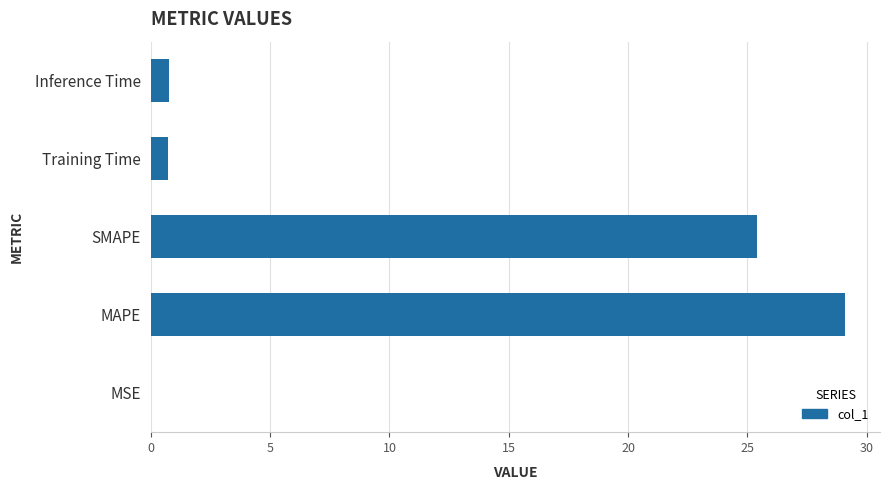

Are the bars horizontal?

Yes